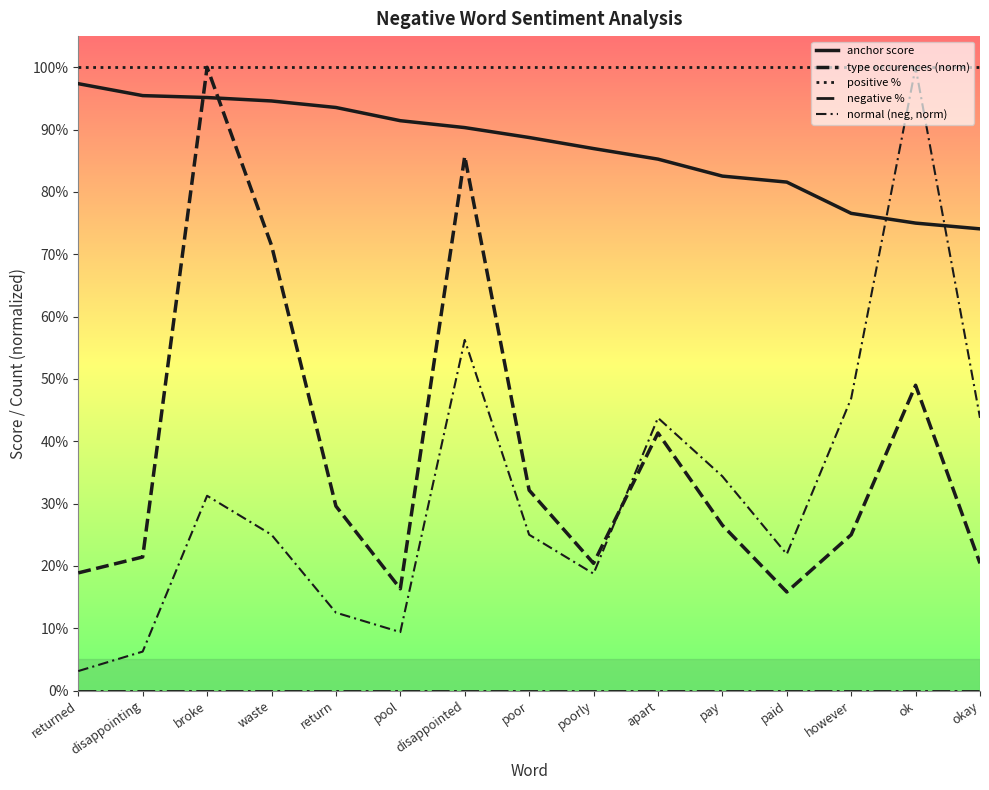

Count the number of data series in this chart.

5